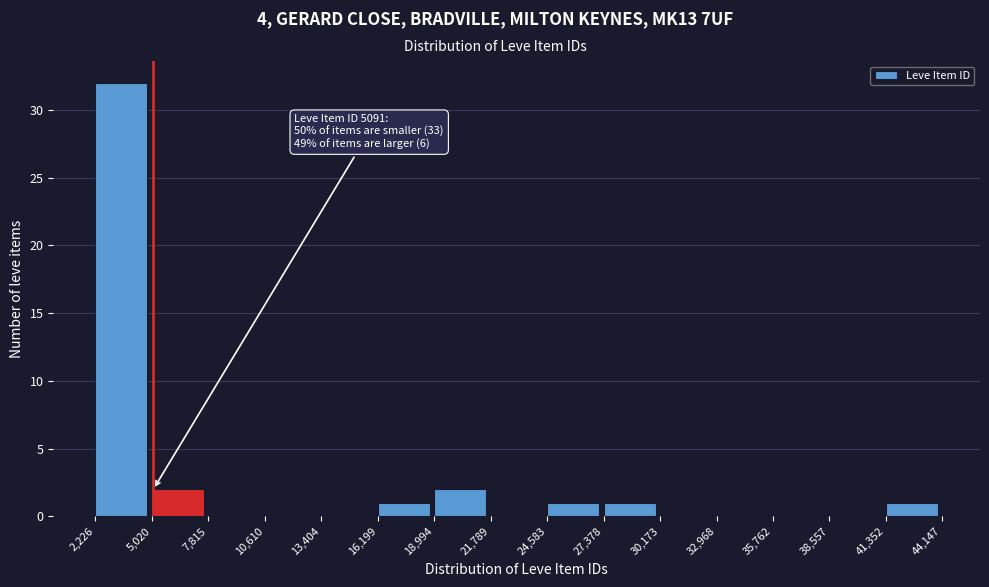

Which range on the x-axis has the tallest bar?

2,226 to 5,020